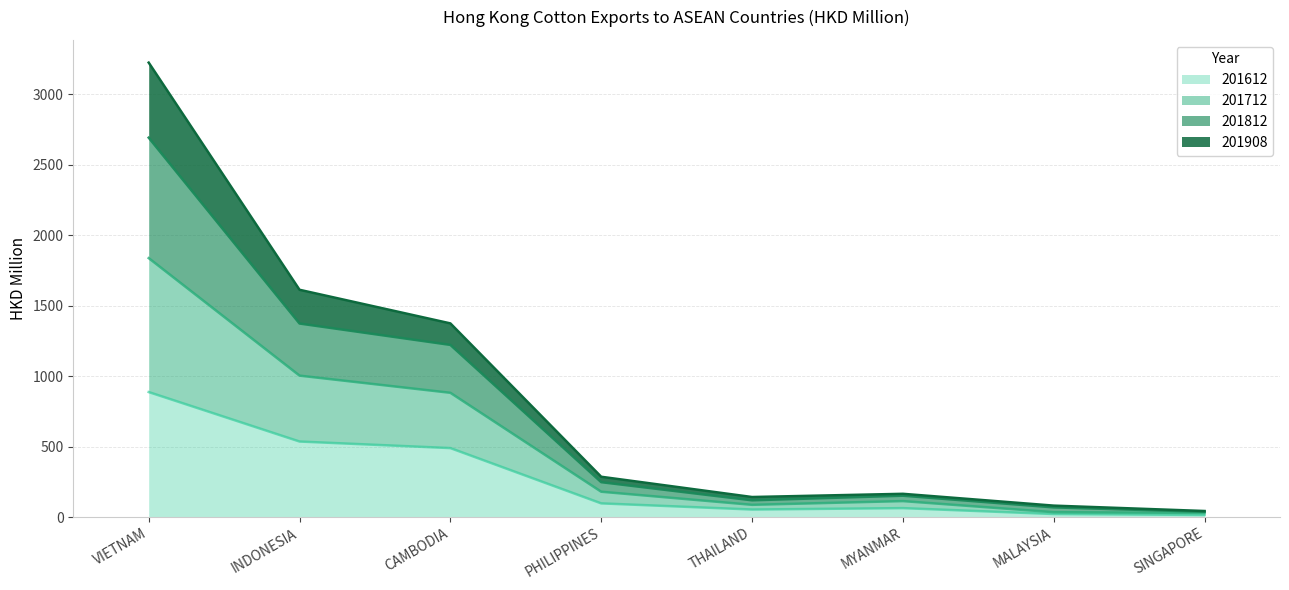

At which category does the chart reach its minimum across all series?

SINGAPORE